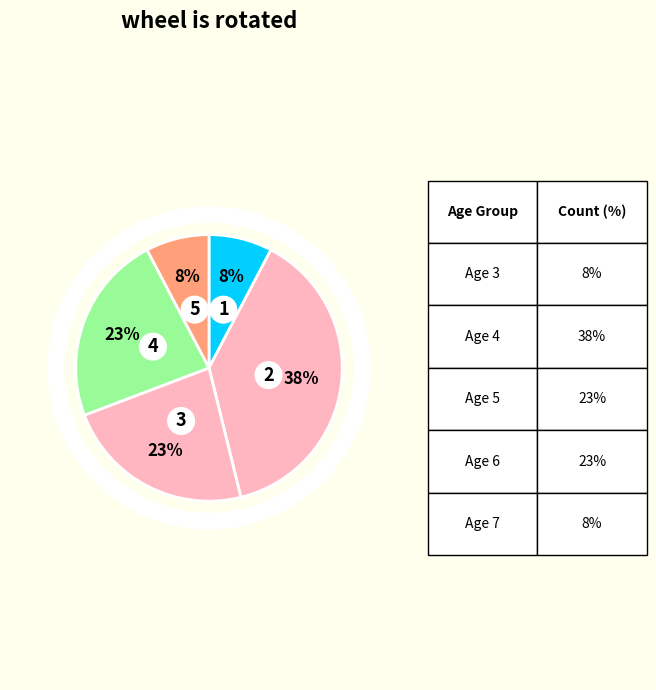

Combined, do Age 3 and Age 7 account for over 50%?

No